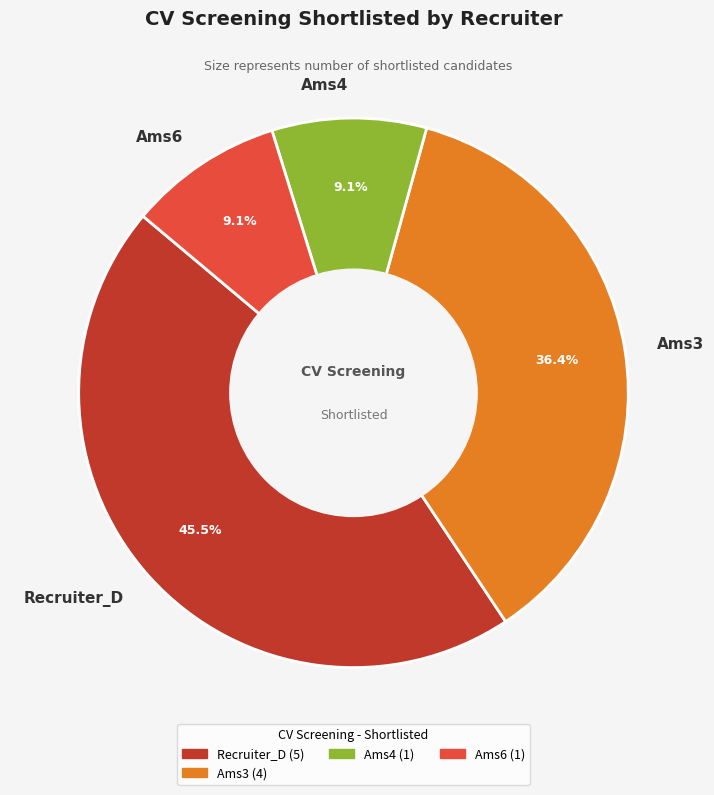

Is there any slice that represents more than half of the pie?

No